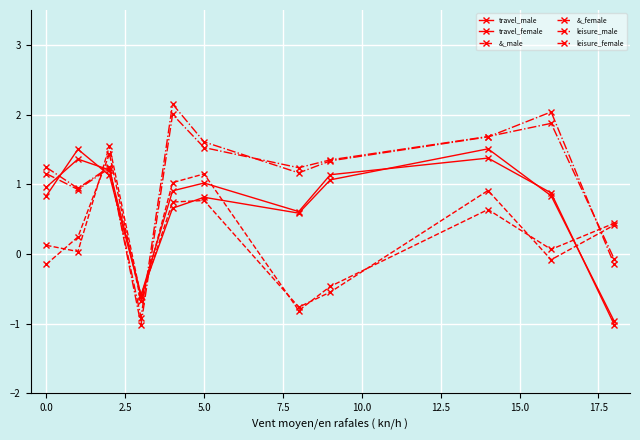

How many series are shown in this chart?

6